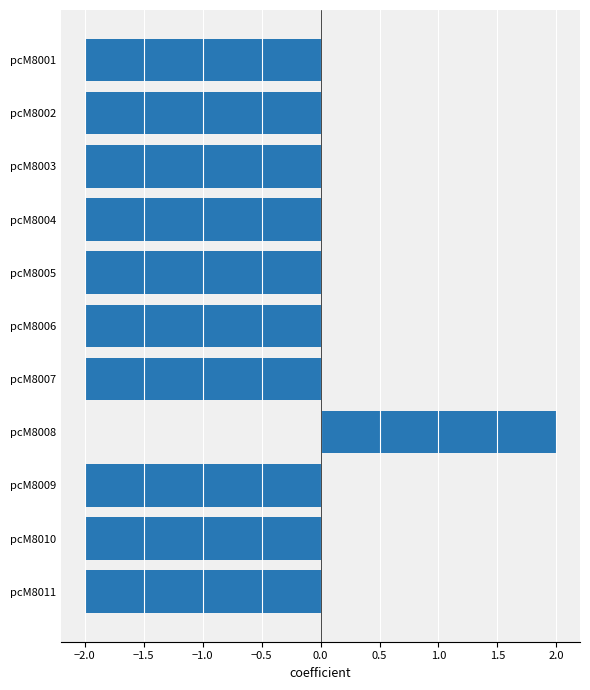

The chart shows a value of -2 at pcM8004. True or false?

True